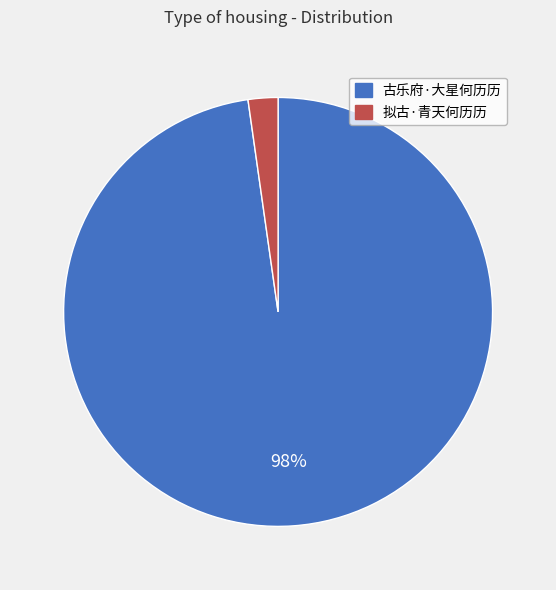

Which has a higher value, 古乐府·大星何历历 or 拟古·青天何历历?

古乐府·大星何历历